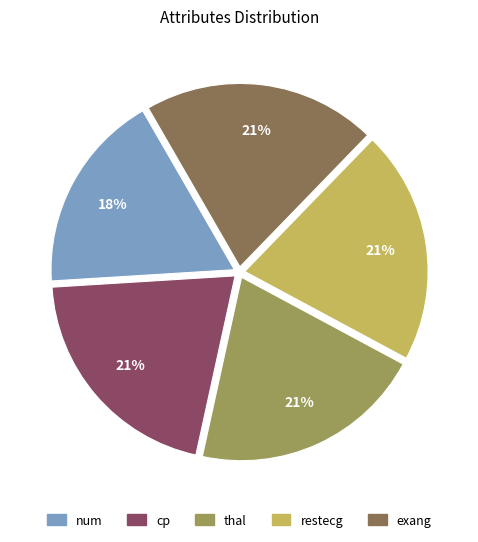

Is the sum of num and restecg greater than half?

No